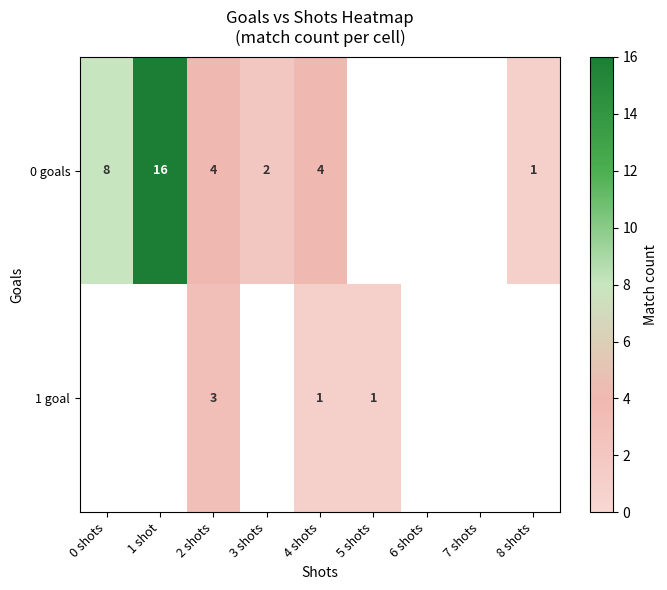

The value of 1 goal at 2 shots is 1. True or false?

False